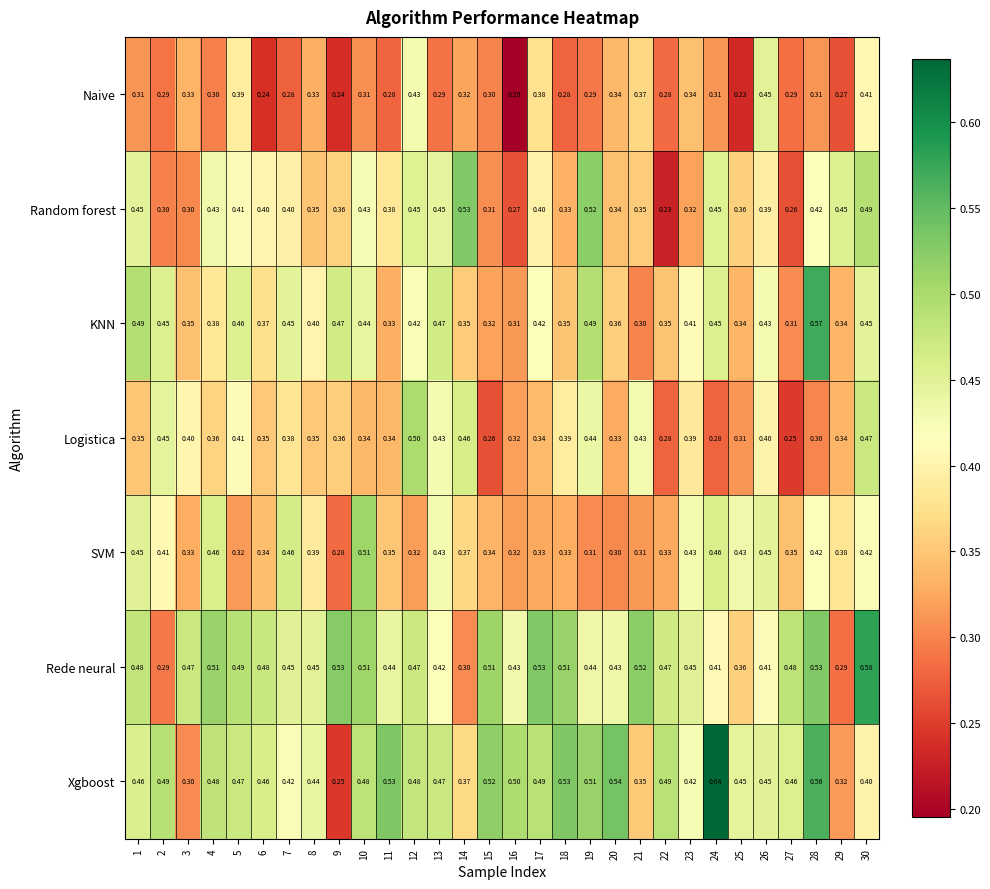

Which series has the largest total across all categories?

Xgboost